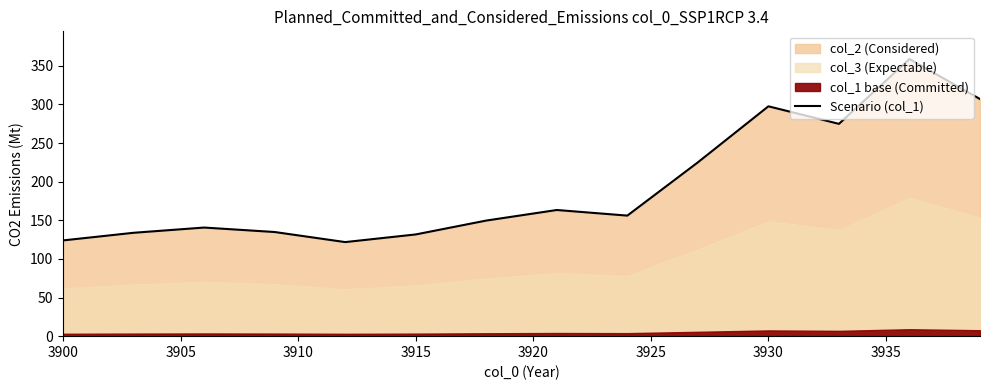

What is the highest value of the Scenario (col_1) series?

358.7